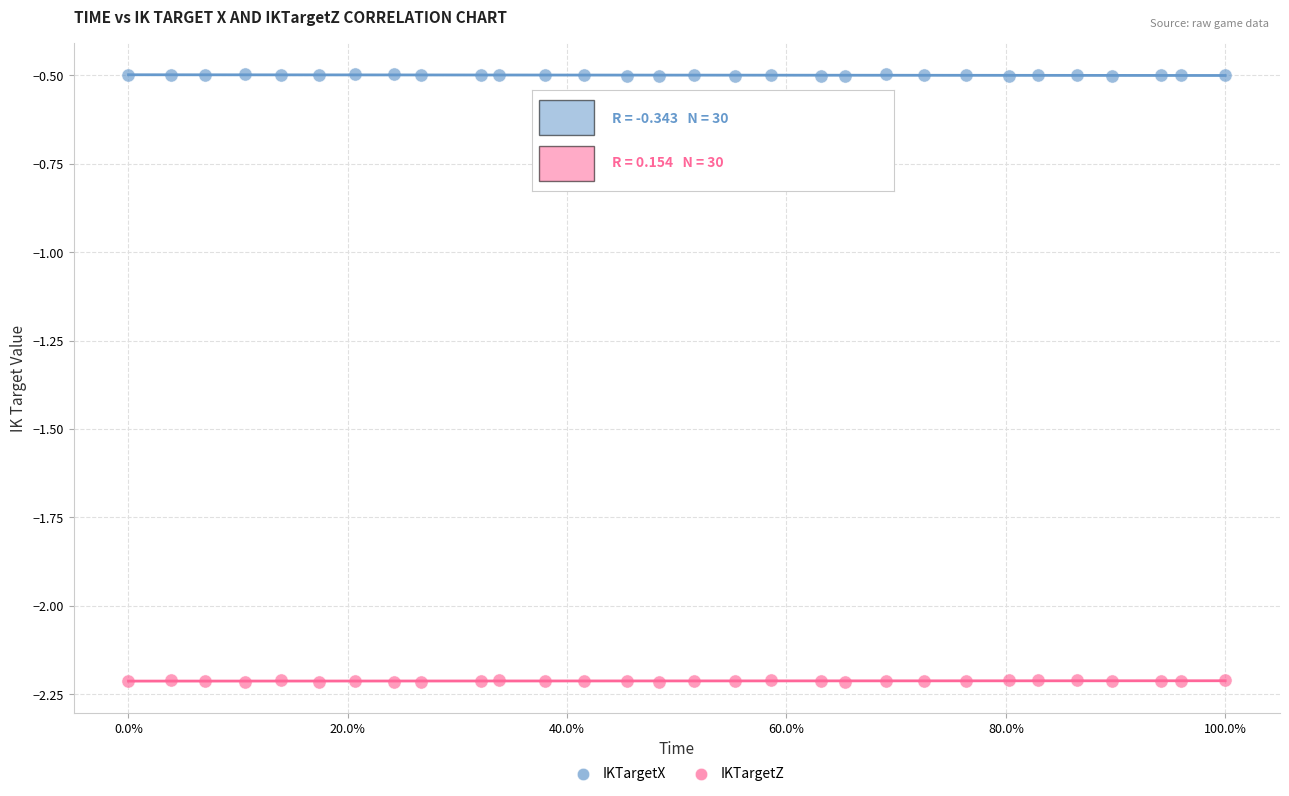

Which series contains the highest Y value?

IKTargetX